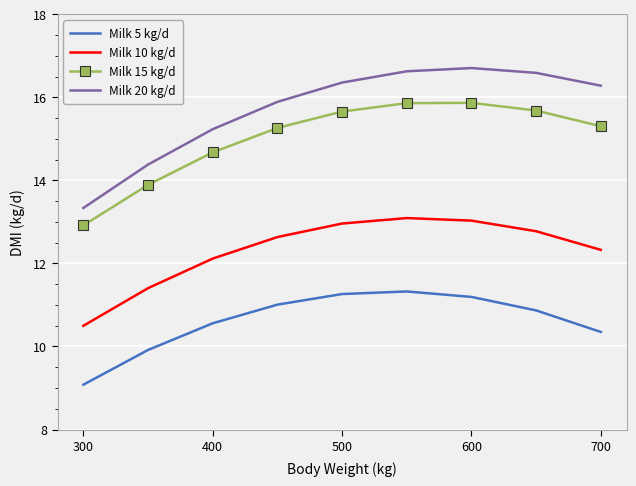

True or false: Milk 20 kg/d and Milk 15 kg/d intersect in this chart.

False